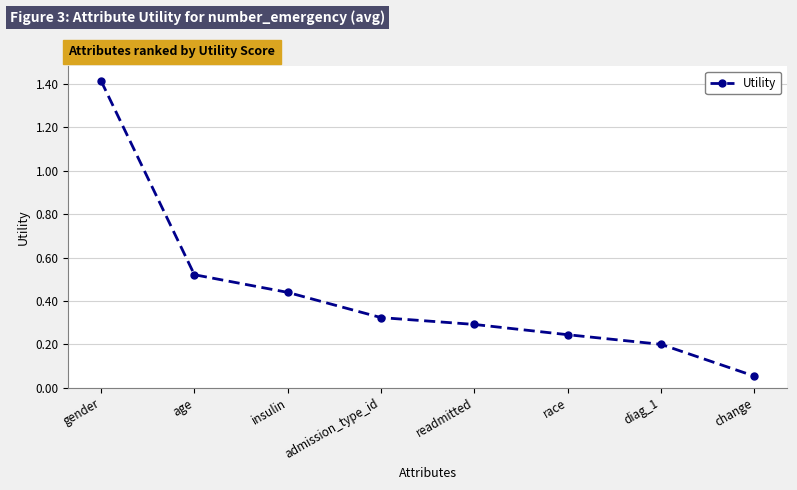

How many categories are shown in the chart?

8